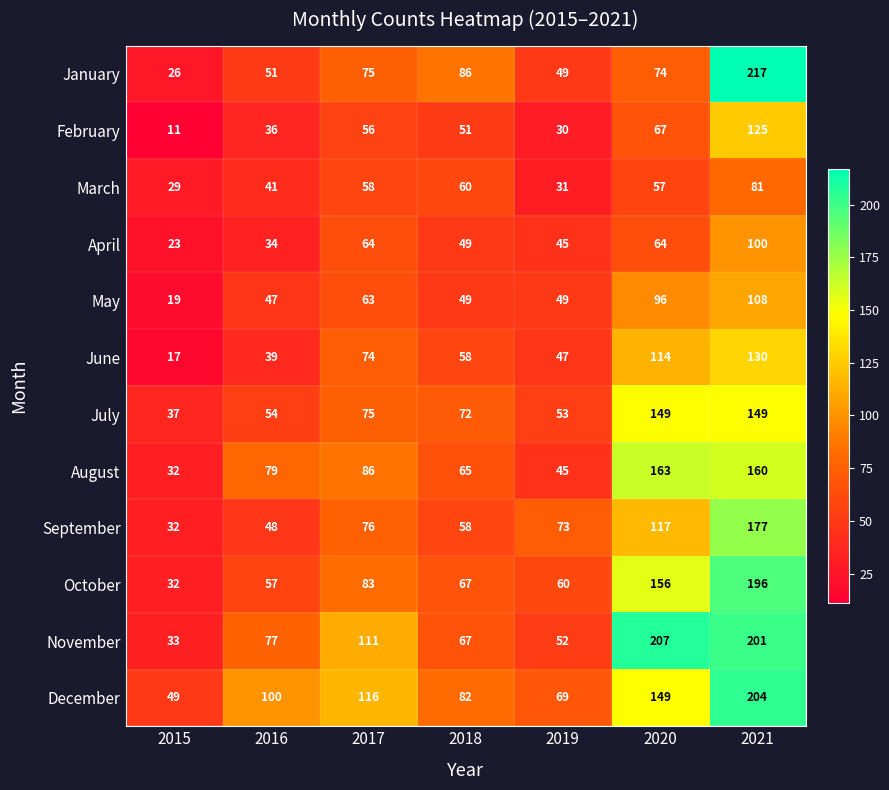

List the series in order of their peak value, highest first.

January, November, December, October, September, August, July, June, February, May, April, March